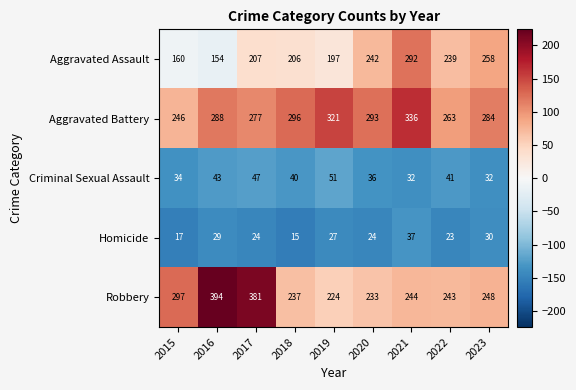

What is the smallest value displayed?

15